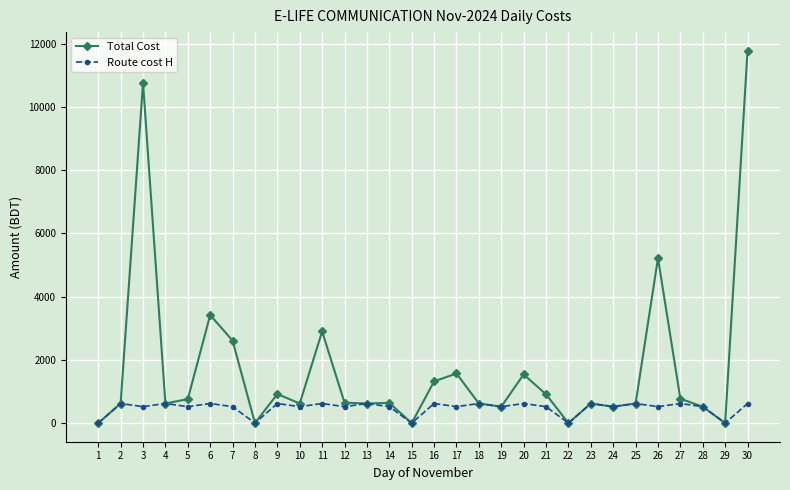

Where is the first local maximum for Total Cost?

3